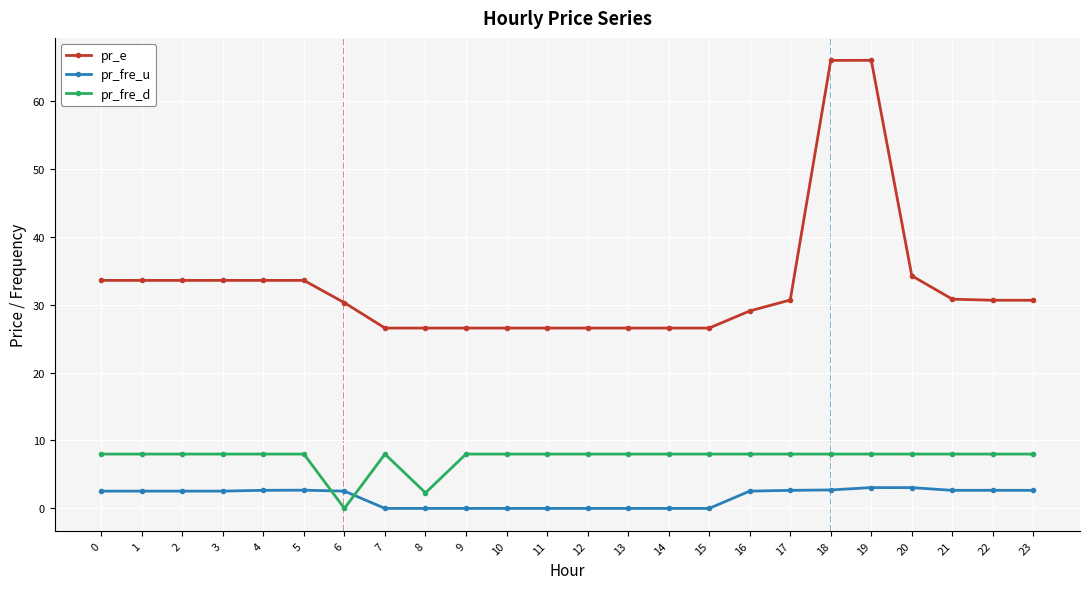

What is the highest value of the pr_fre_u series?

3.1